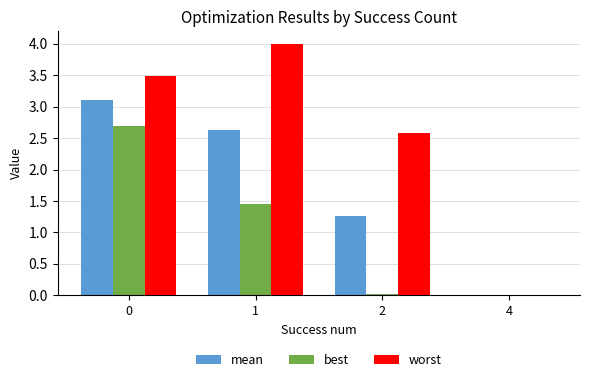

Is the value of mean at 1 greater than the value of worst at 2?

Yes